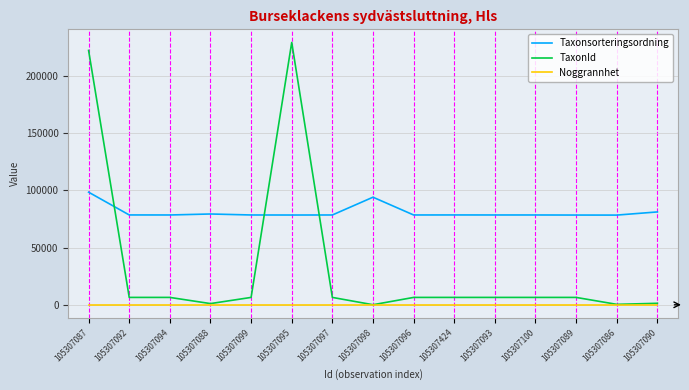

List the series in order of their peak value, highest first.

TaxonId, Taxonsorteringsordning, Noggrannhet